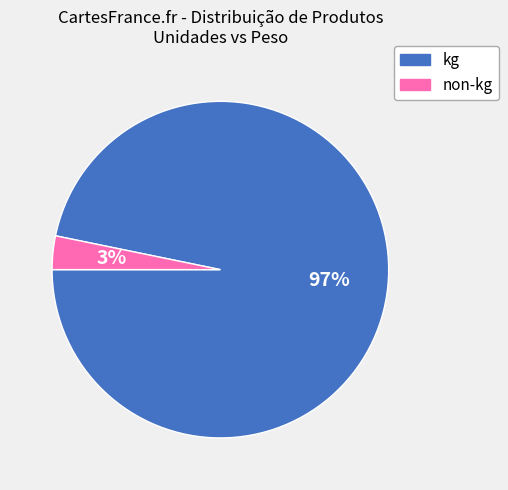

Is there any slice that represents more than half of the pie?

Yes